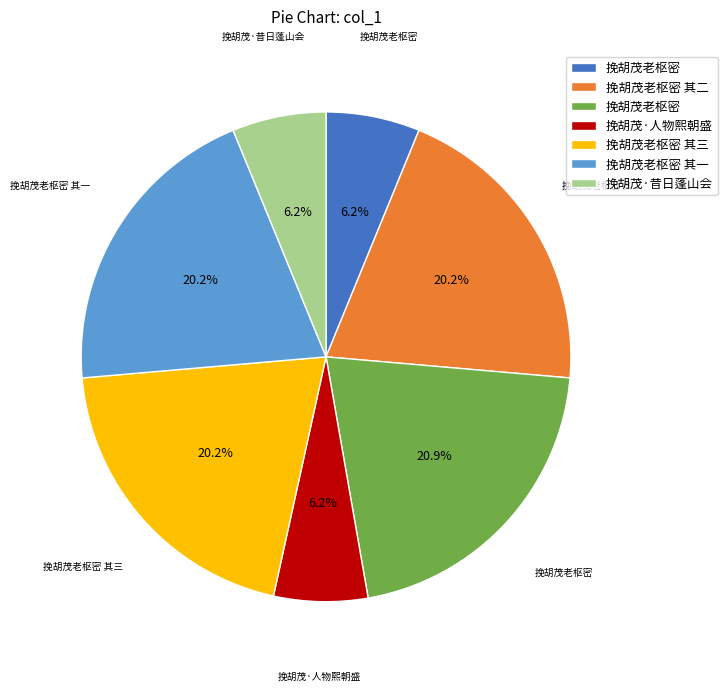

Is there a majority slice in this chart?

No